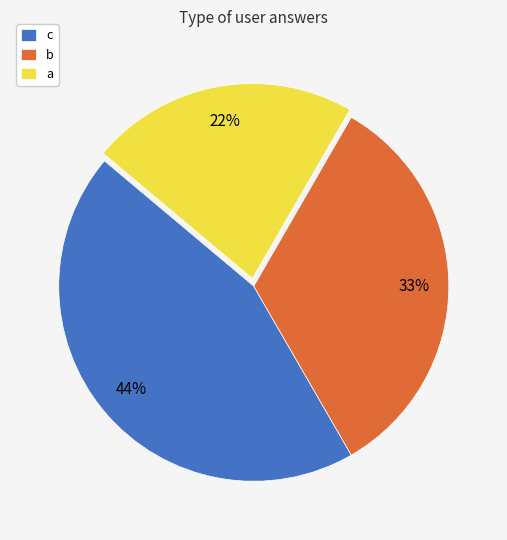

Between c and b, which is larger?

c